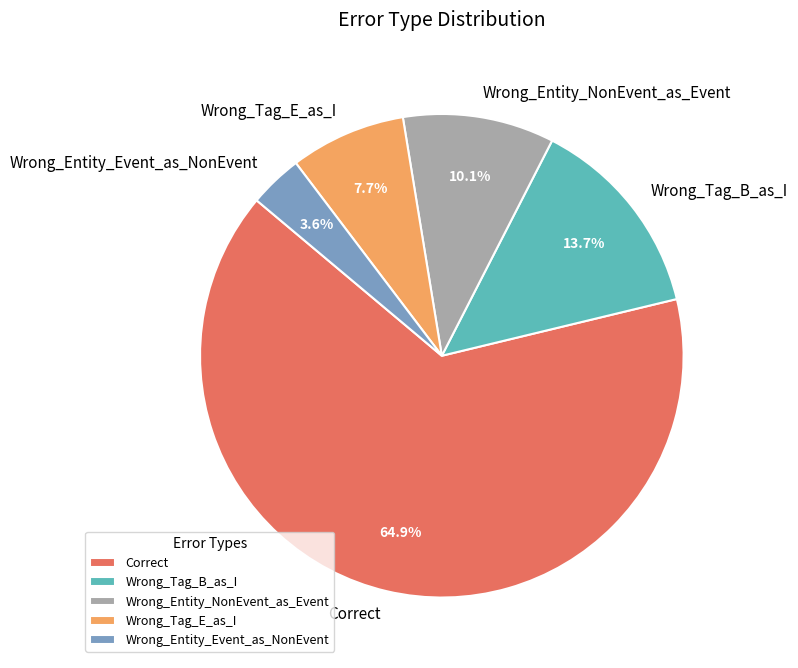

How many segments does this pie chart have?

5